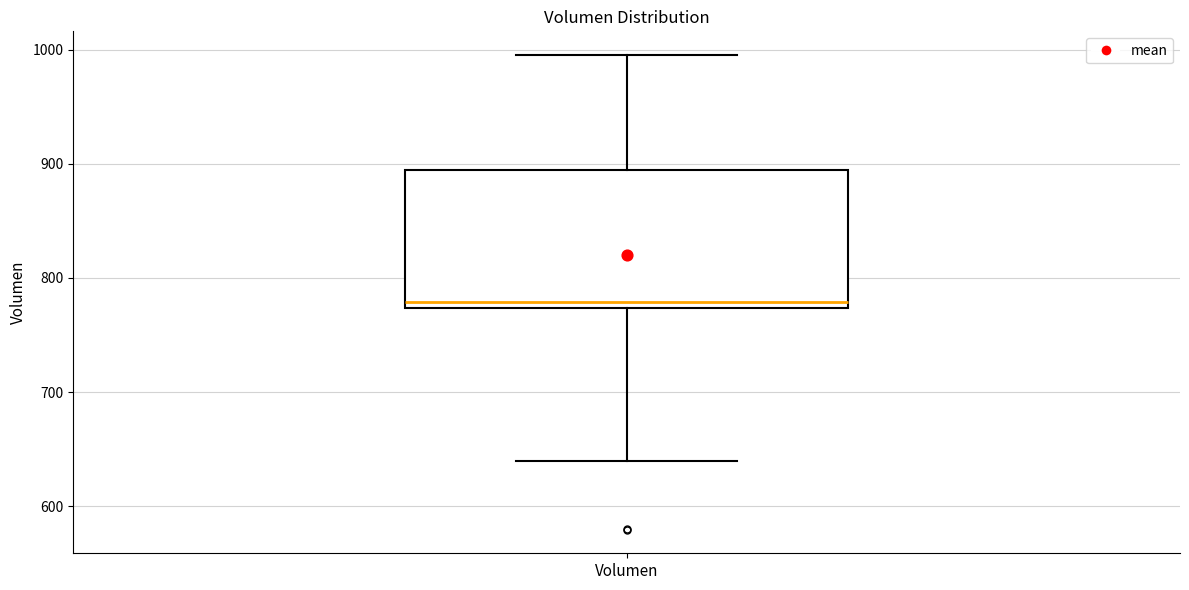

Transcribe this box plot: give where the median line is, the range the box spans, and where the two whiskers end, as read against the y-axis. The values are not printed on the chart, so give them approximately, as read against the axis.

median 780, box 770 to 890, whiskers 640 to 1000